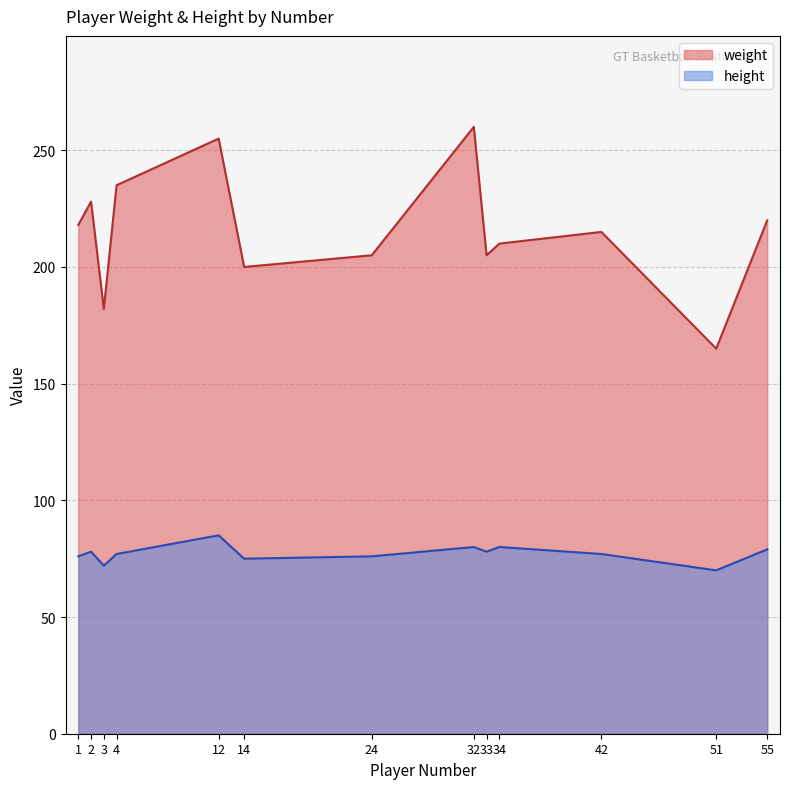

List the series in order of their overall mean, highest first.

weight, height